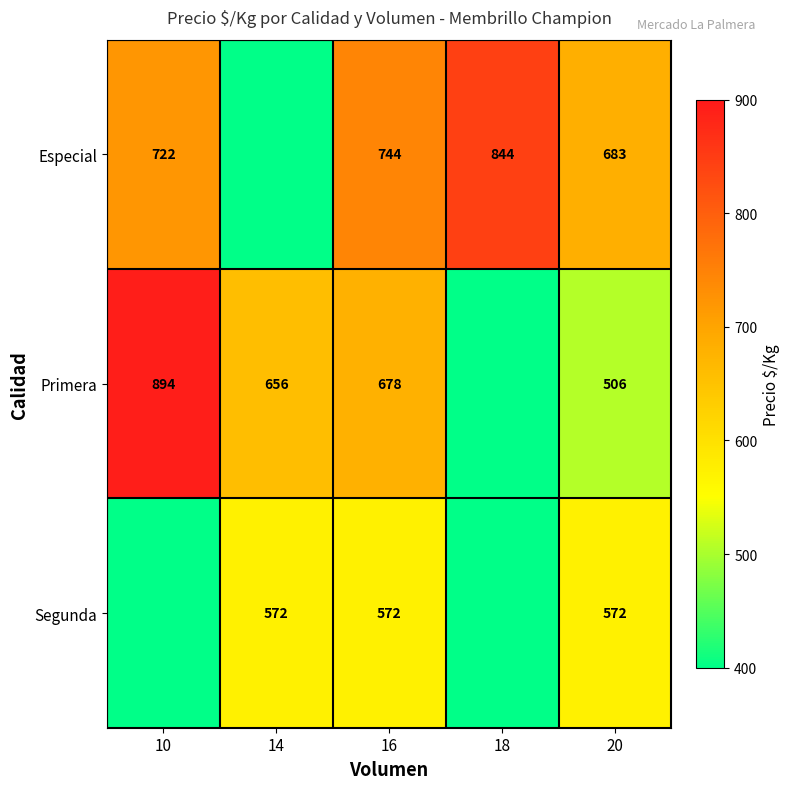

Rank the series at 16 from highest to lowest value.

Especial, Primera, Segunda